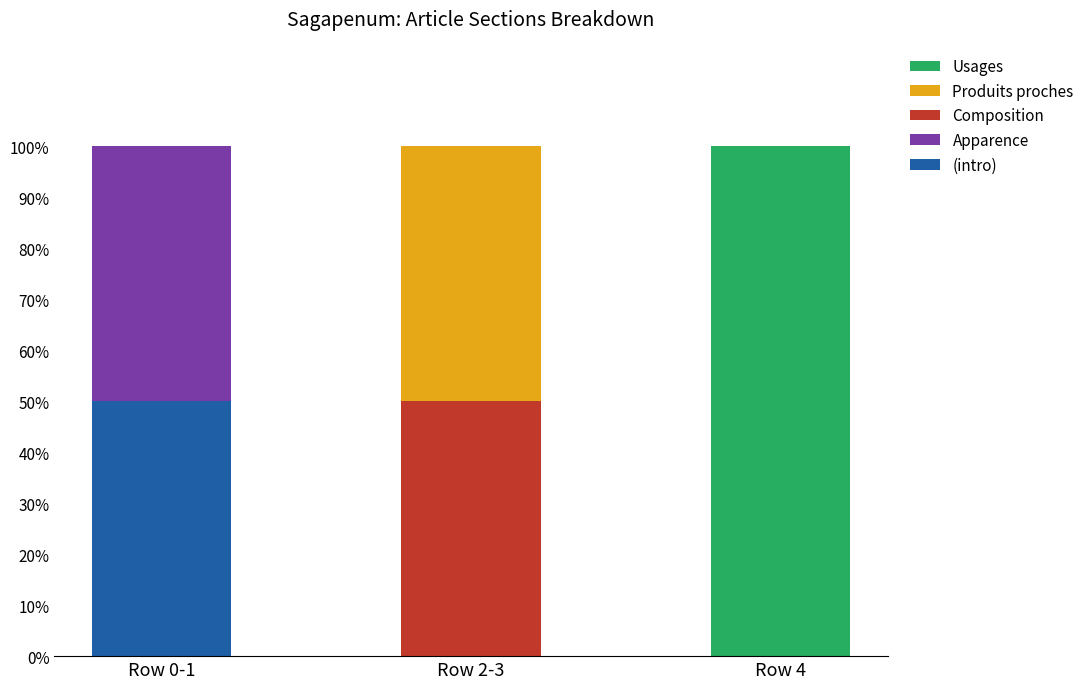

Which category has the highest value in the (intro) series?

Row 0-1